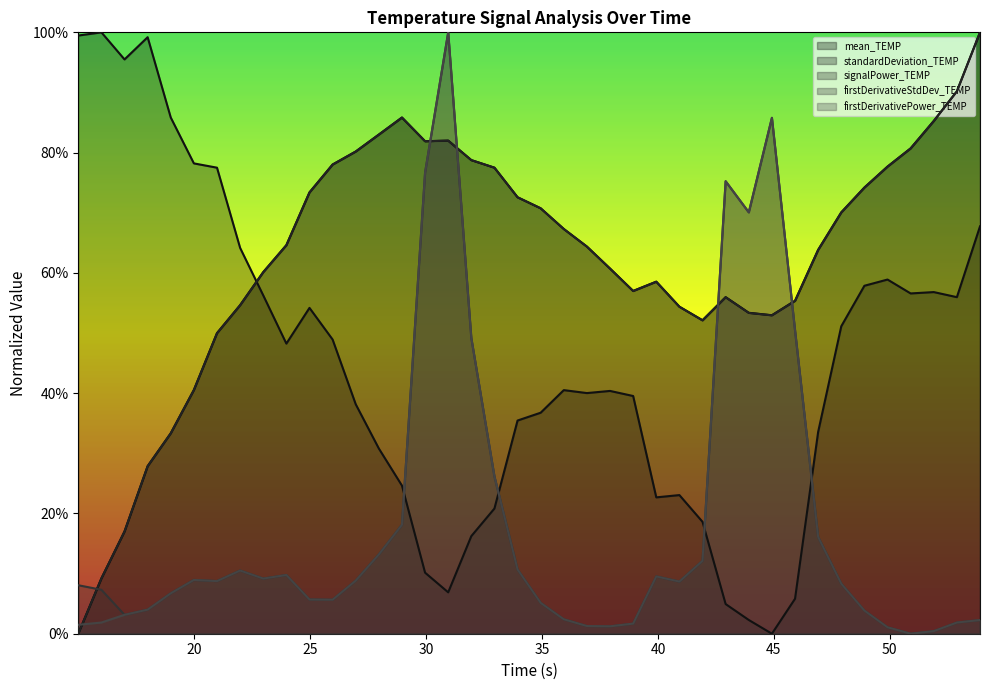

Count the number of data series in this chart.

5